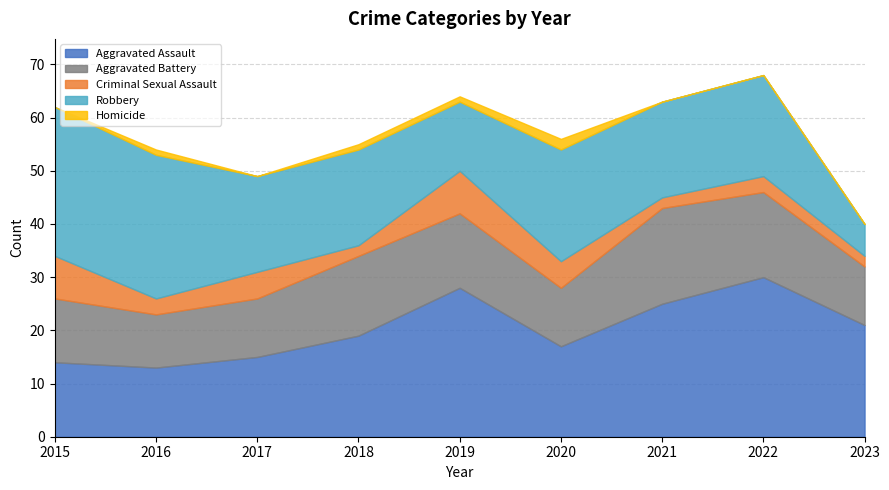

Between 2017 and 2019, which series saw the biggest shift?

Aggravated Assault